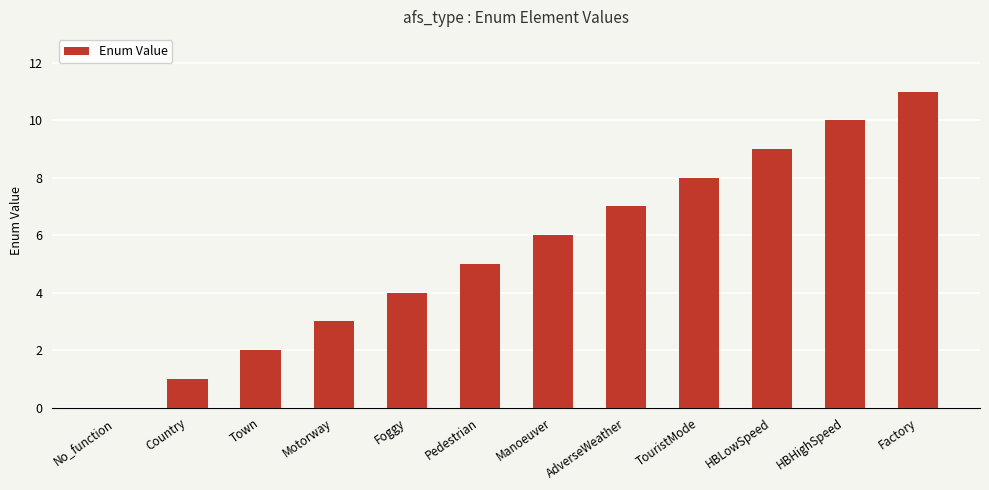

Does the chart contain stacked bars?

No